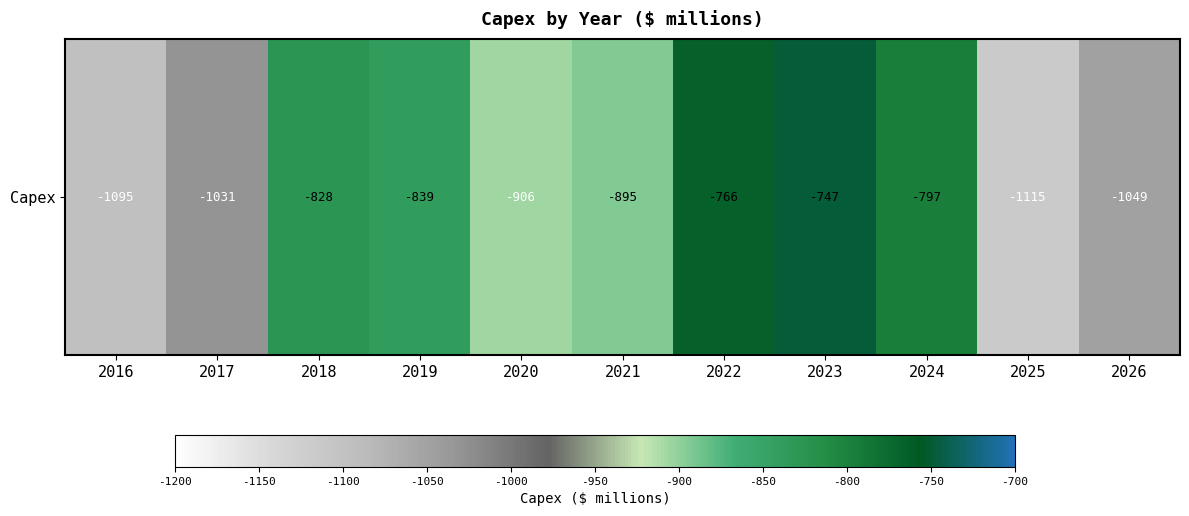

Which category has the highest value across all series?

2023